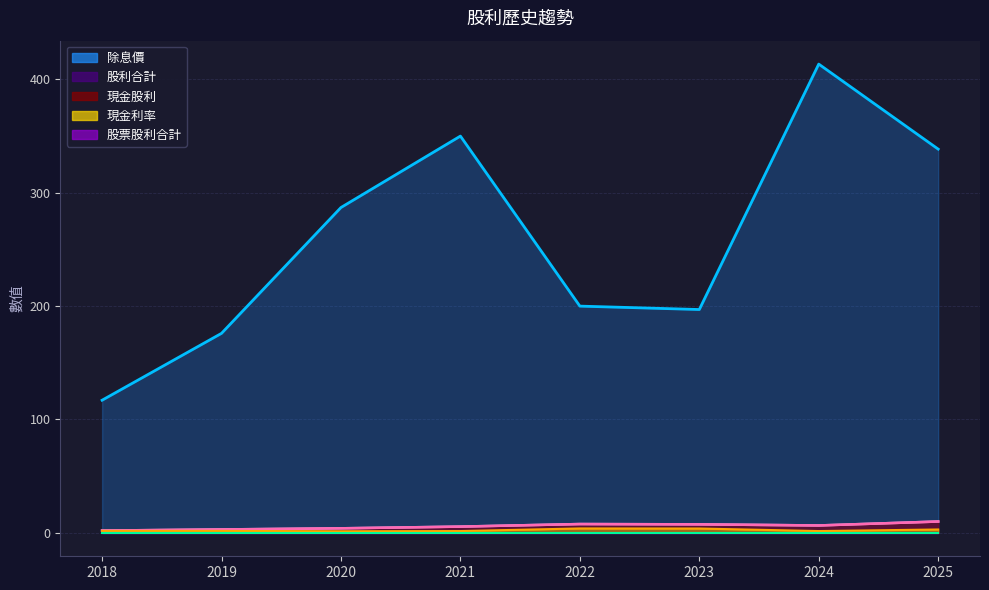

What is the value of the 現金股利 point at the 1st from the left?

2.0